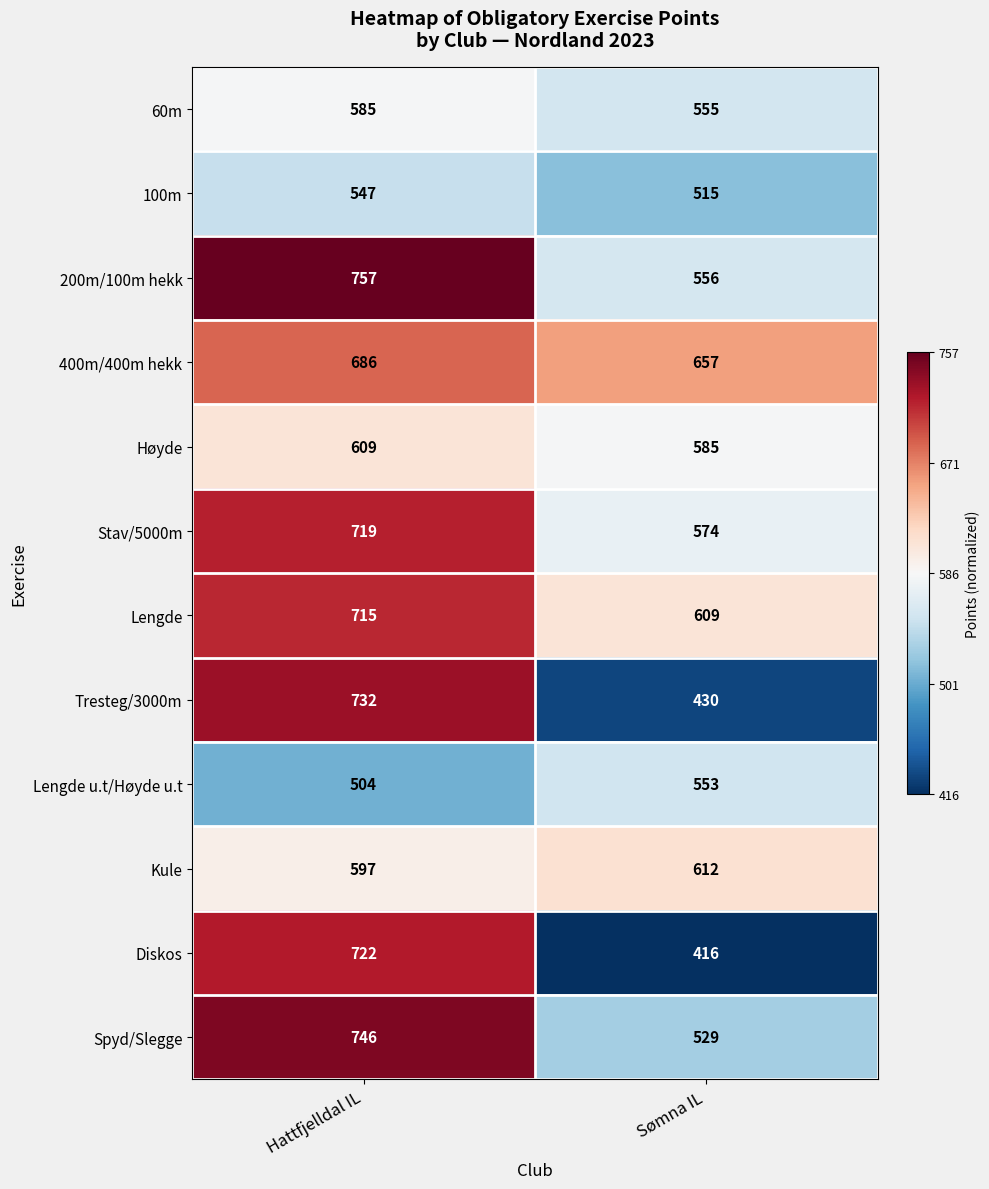

Which label corresponds to the smallest value in the chart?

Sømna IL